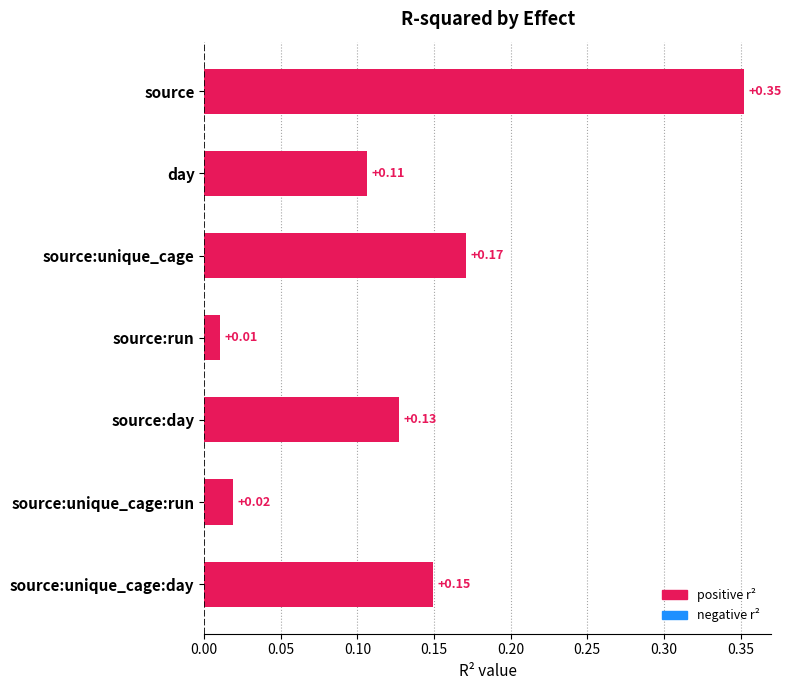

How many series are shown in this chart?

1